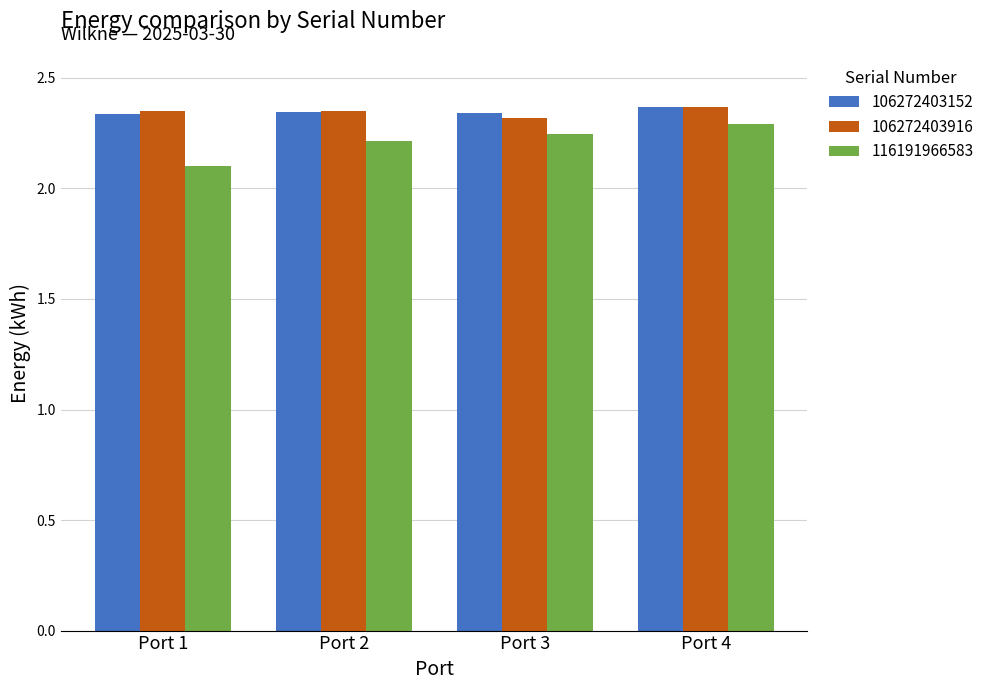

What is the smallest value displayed?

2.1